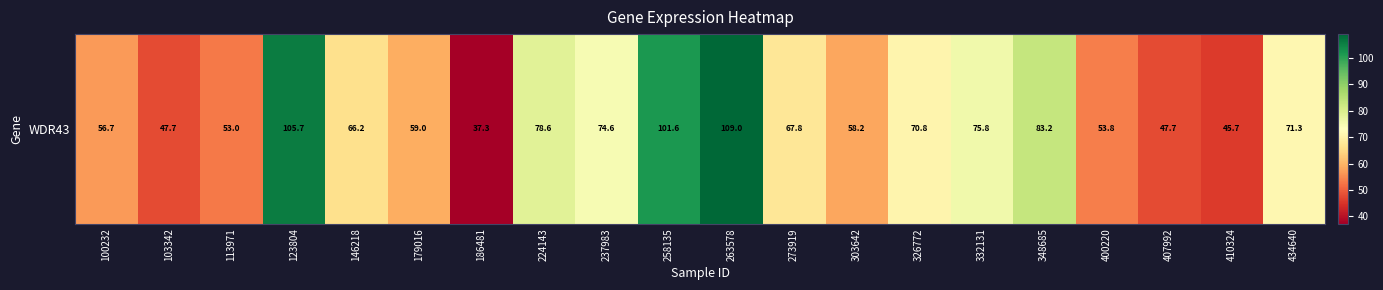

Is it true that the value at 332131 is 75.8?

True